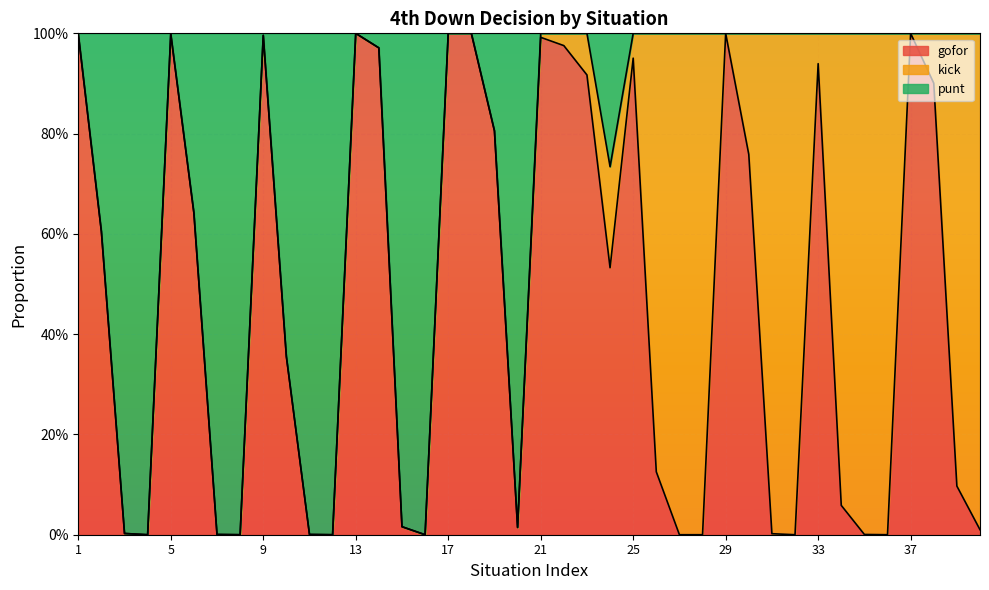

What is the difference between the punt values at 11 and 18?

0.8